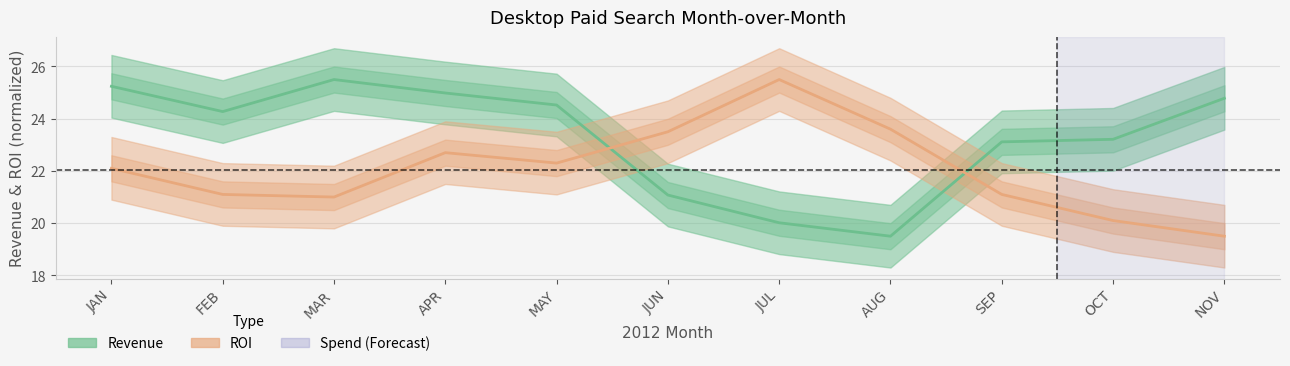

What is the approximate value of ROI at OCT?

20.1